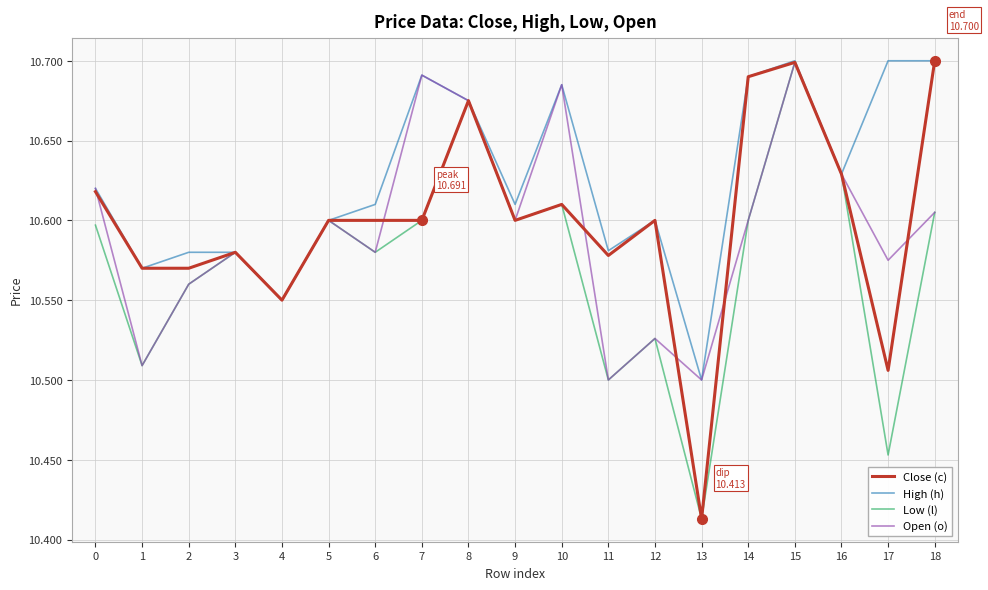

How many categories are shown in the chart?

19